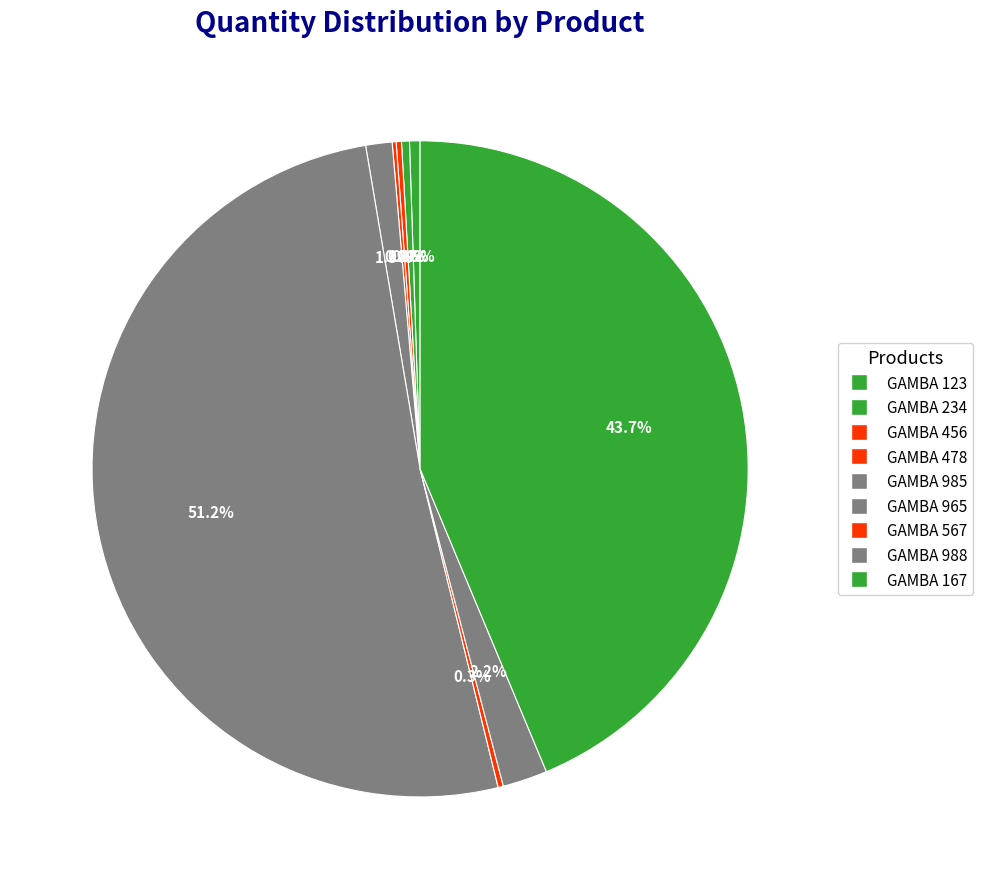

How many slices are in this pie chart?

9